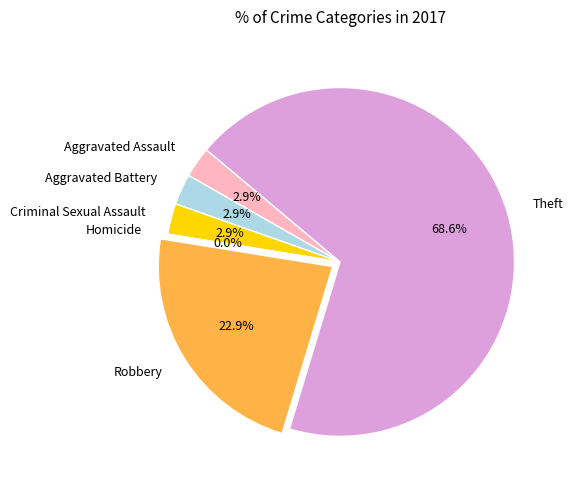

Count the number of slices in the pie.

6